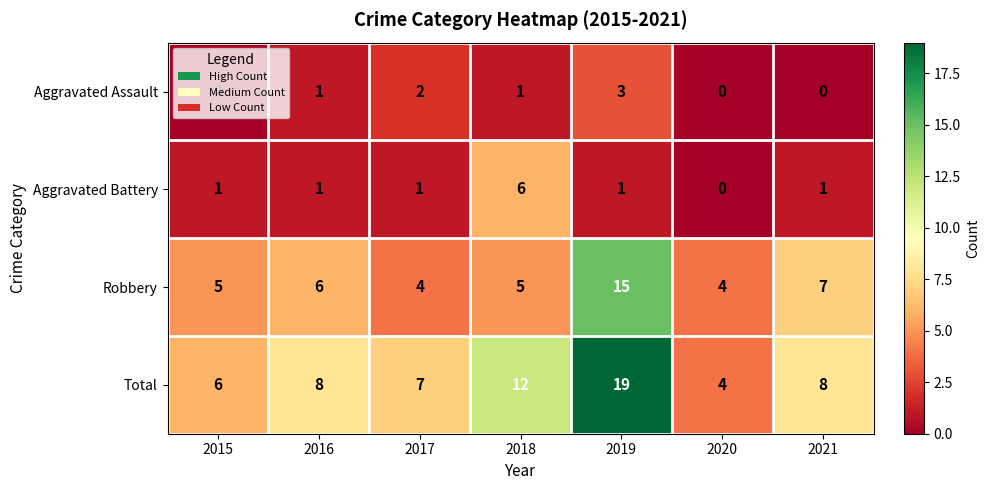

Which series has the largest range (max minus min)?

Total